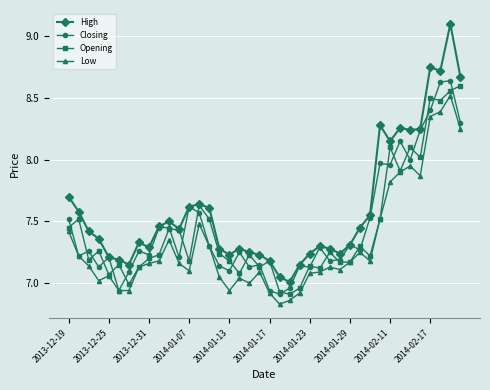

What are all the series names shown in the legend?

High, Closing, Opening, Low